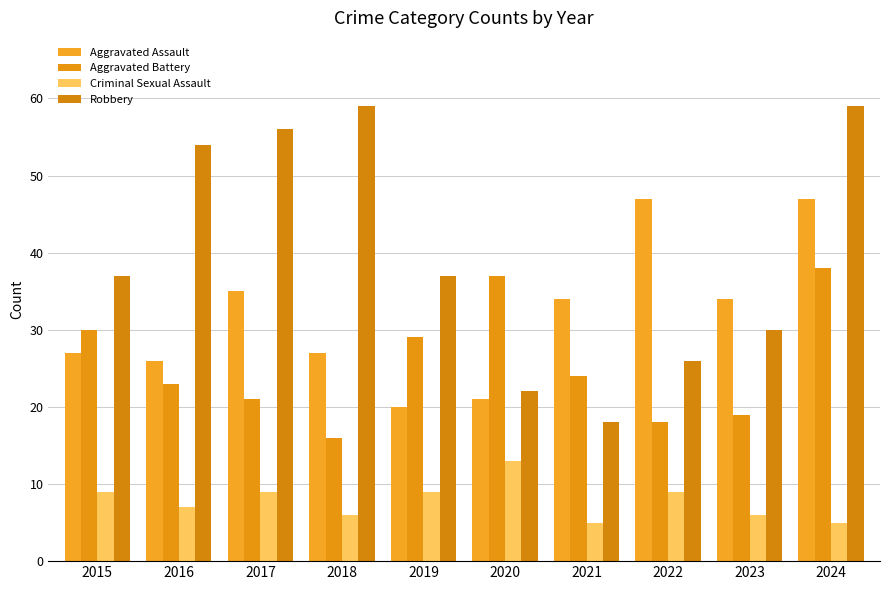

Are the bars grouped side by side (vs. stacked)?

Yes